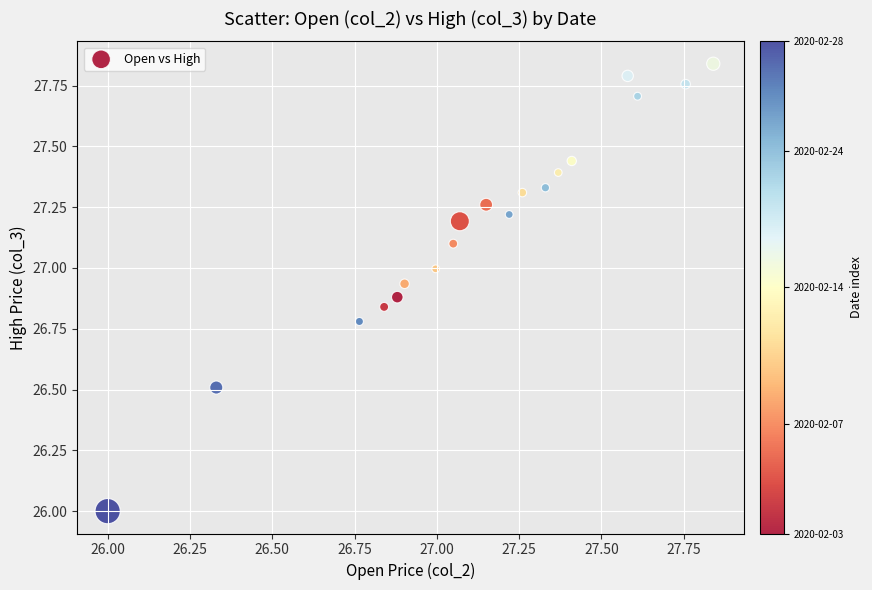

What is the range of Y values (max minus min)?

1.8